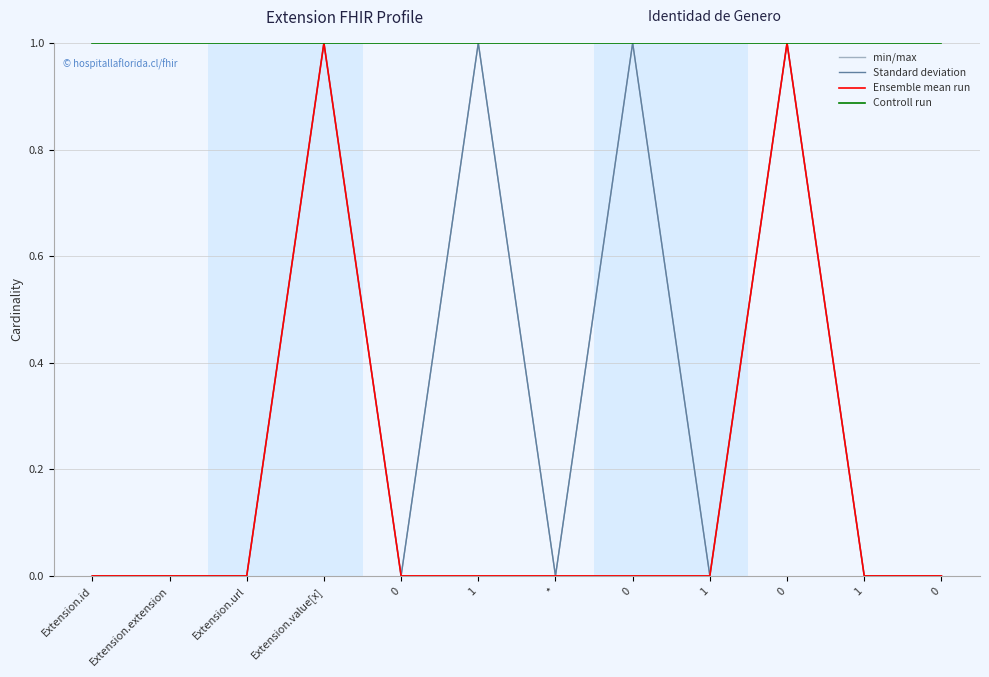

How many min/max values are between 0 and 1?

12